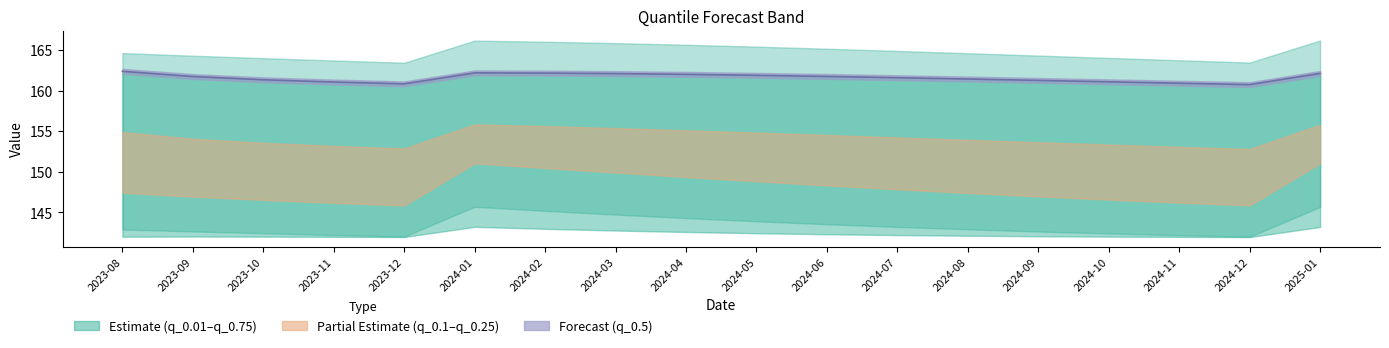

Reading left to right, extract all data points from this chart.

162.4	161.7	161.3	161.1	160.8	162.2	162.2	162.1	162.0	161.9	161.7	161.6	161.4	161.3	161.1	160.9	160.7	162.1